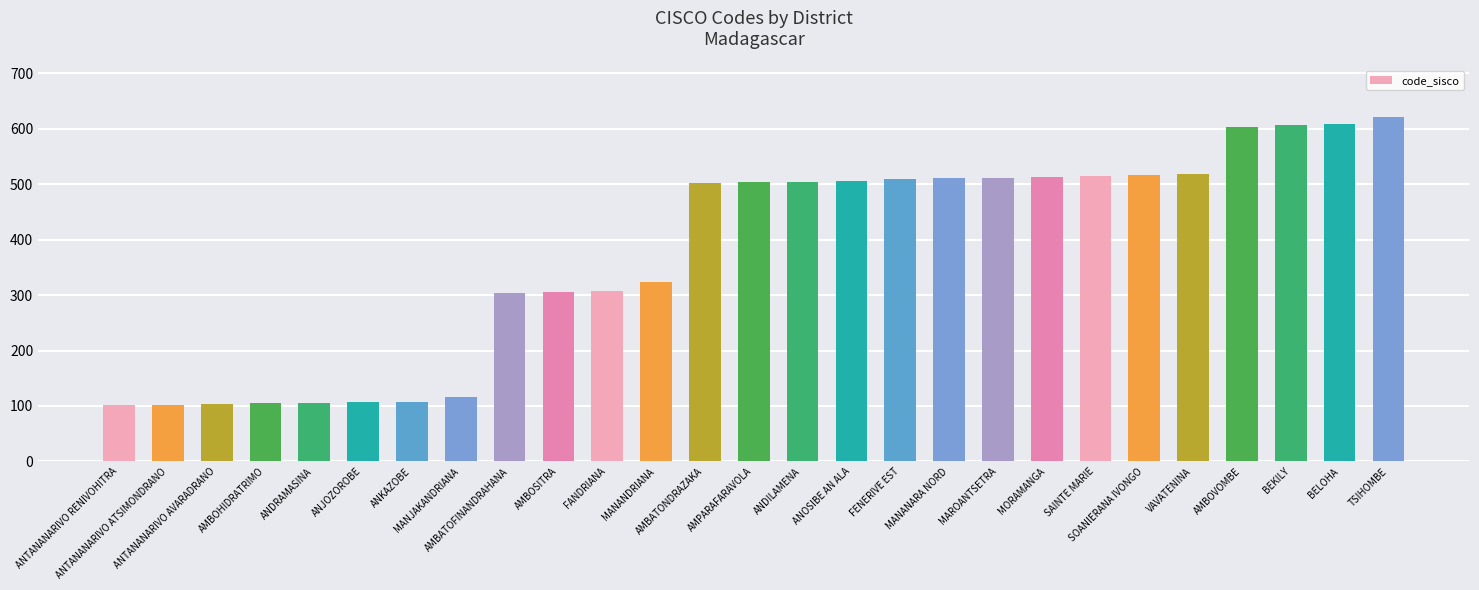

Is it true that the value at ANTANANARIVO RENIVOHITRA is 101?

True